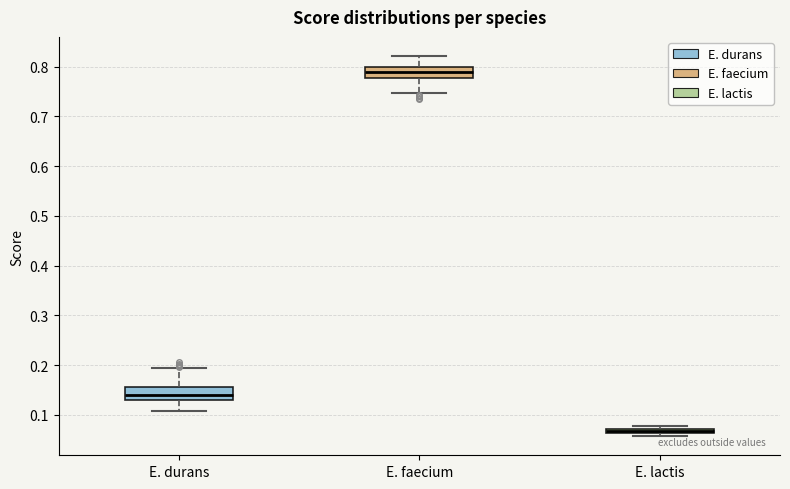

Which box has the highest median line?

E. faecium